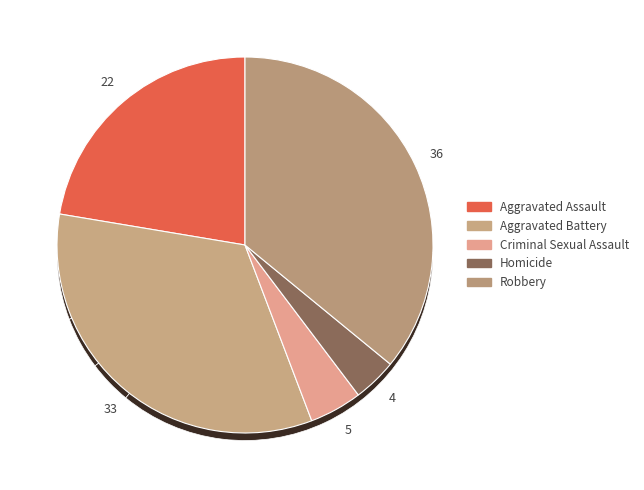

Is there any slice that represents more than half of the pie?

No